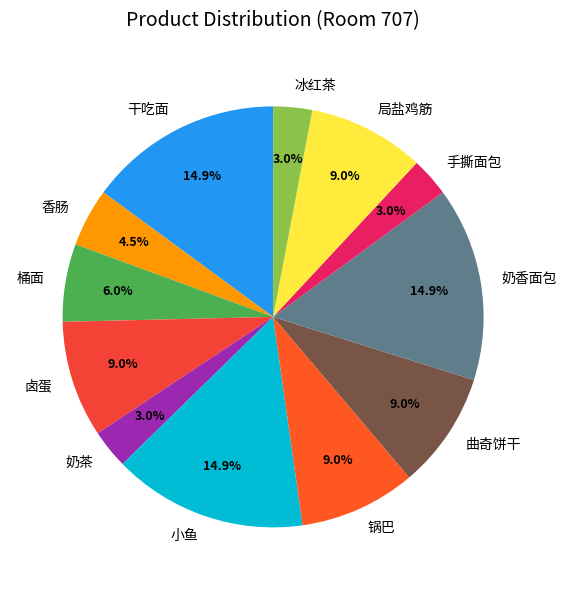

How much of the chart is everything except 桶面?

94.0%